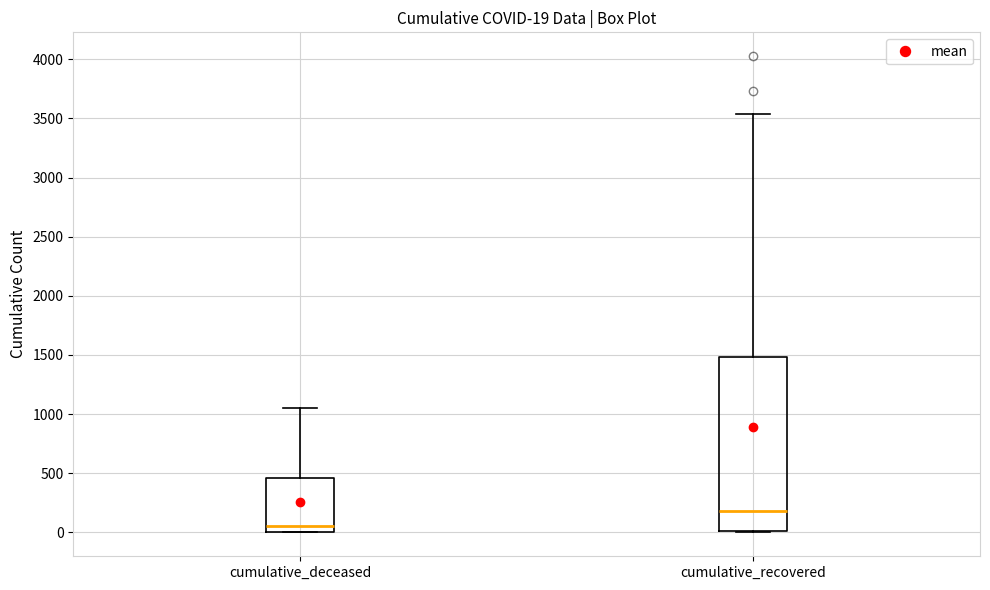

Which box is the tallest, from its lower edge to its upper edge?

cumulative_recovered